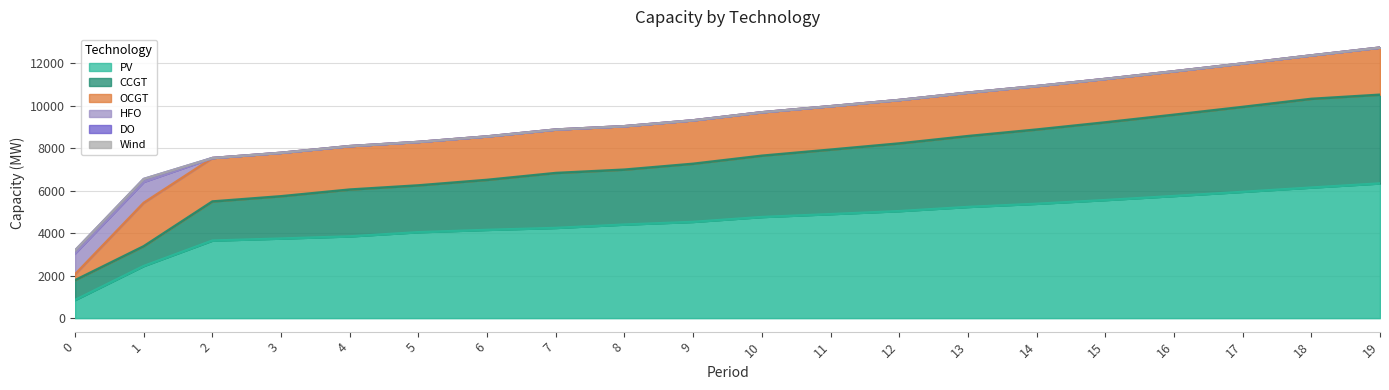

Which category has the highest value across all series?

19